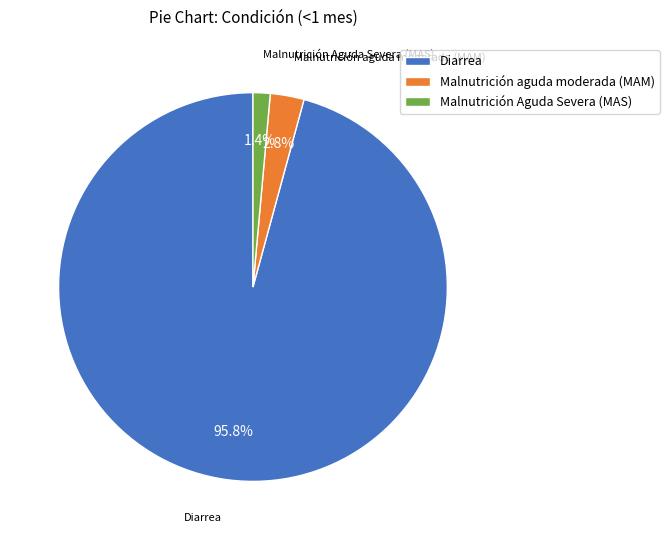

Is there any slice that represents more than half of the pie?

Yes